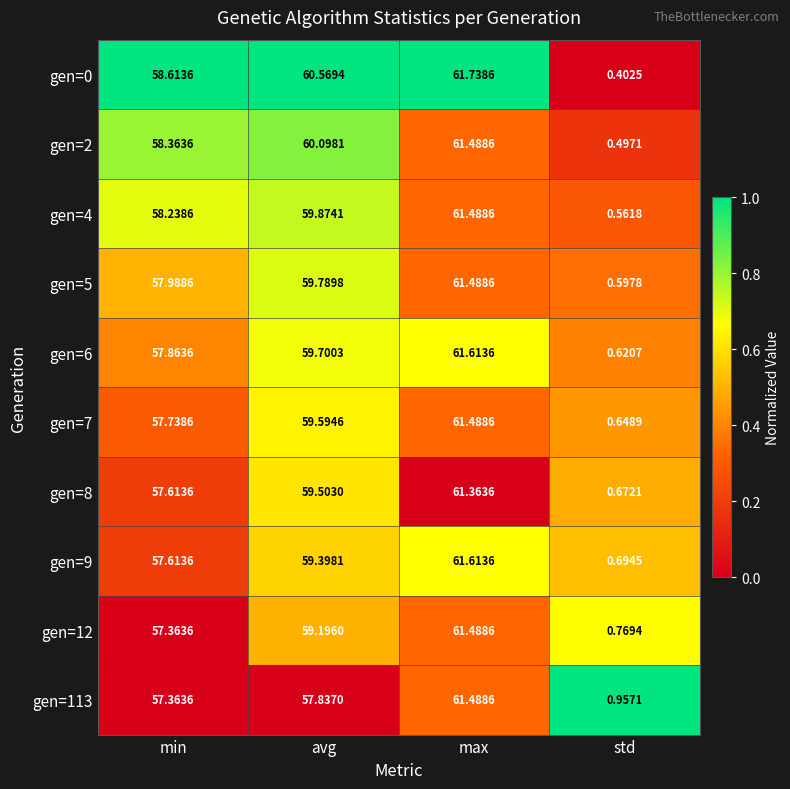

At which category is the sum across all series the highest?

max